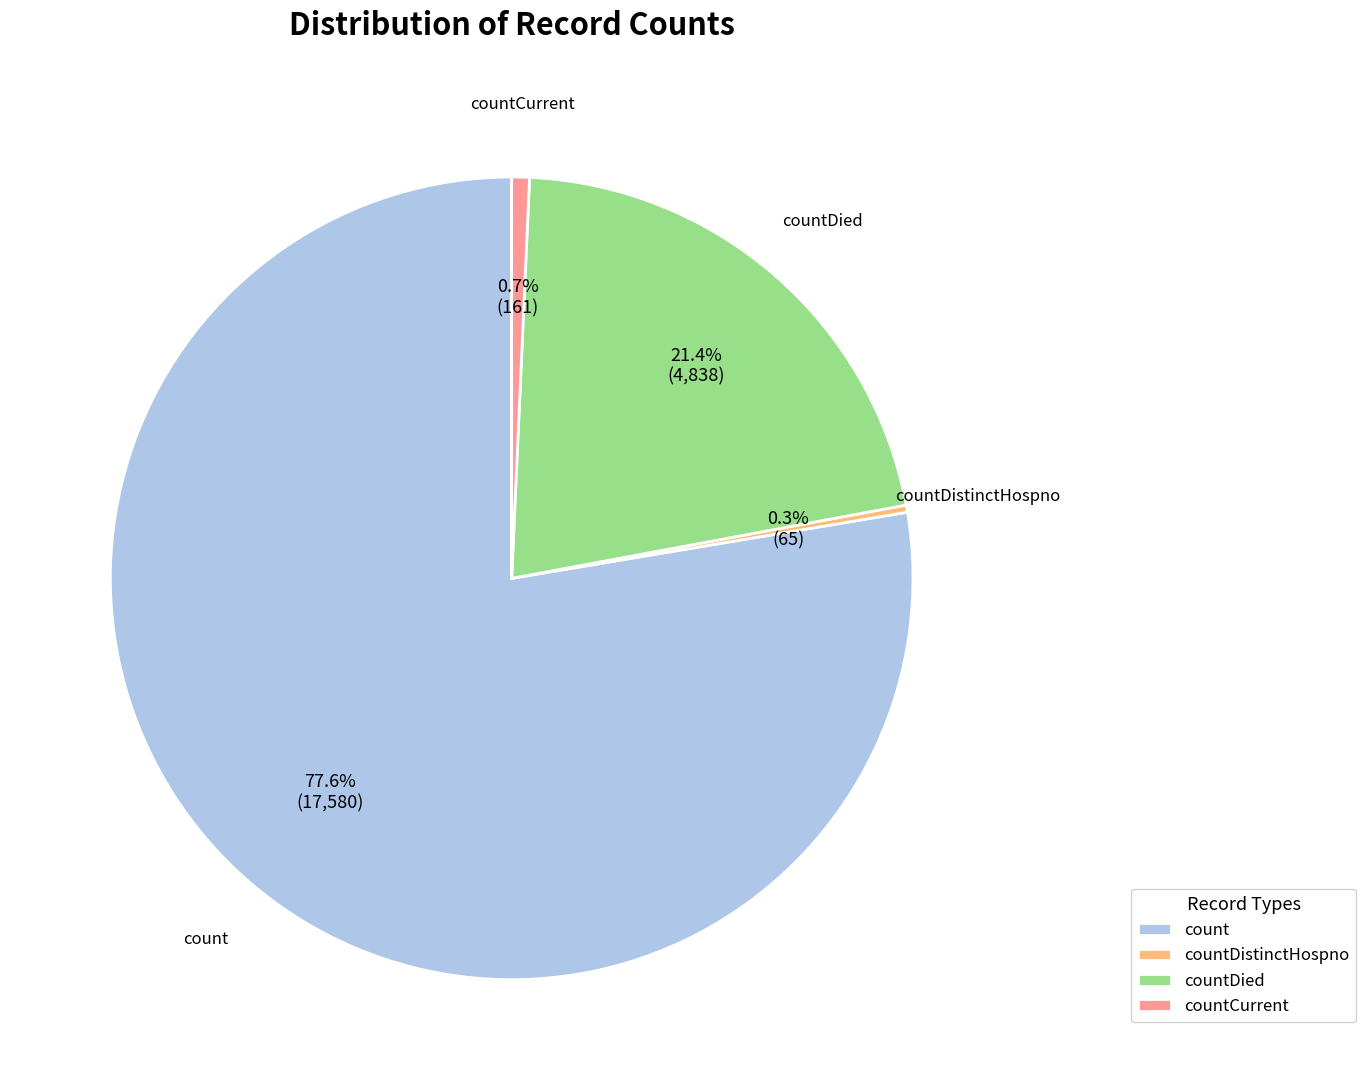

Is the sum of countCurrent and count greater than half?

Yes